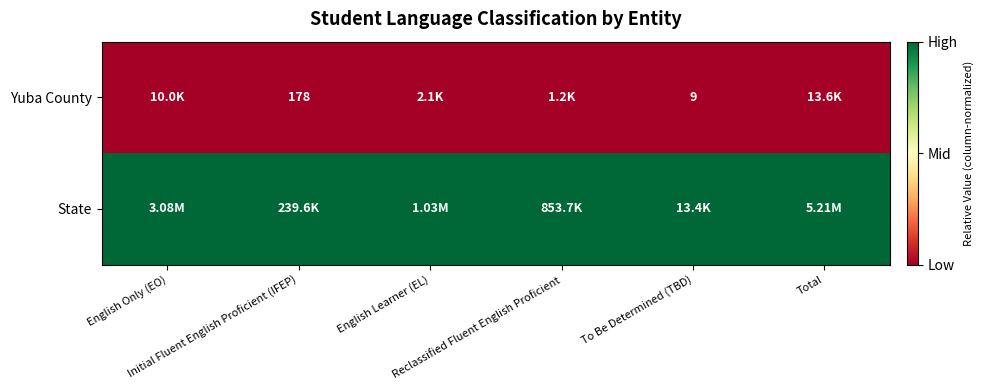

The Yuba County series shows 0 at Total. True or false?

True